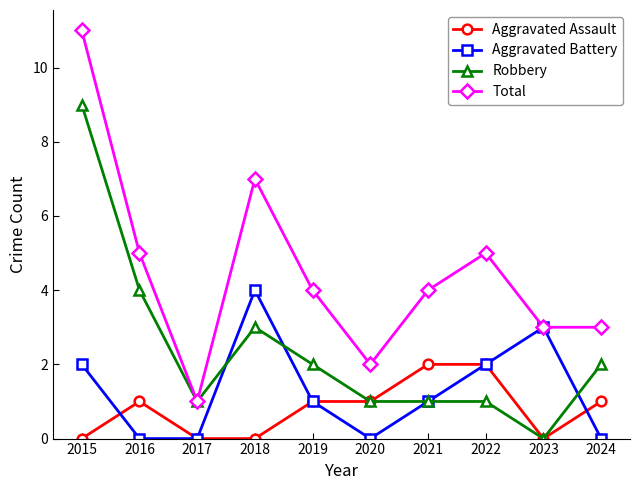

What is the greatest value displayed?

11